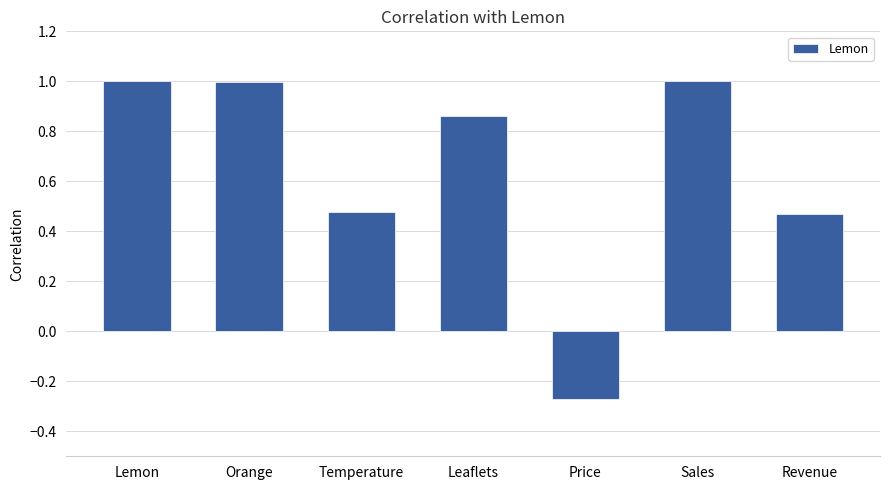

What is the maximum value shown in the chart?

1.0